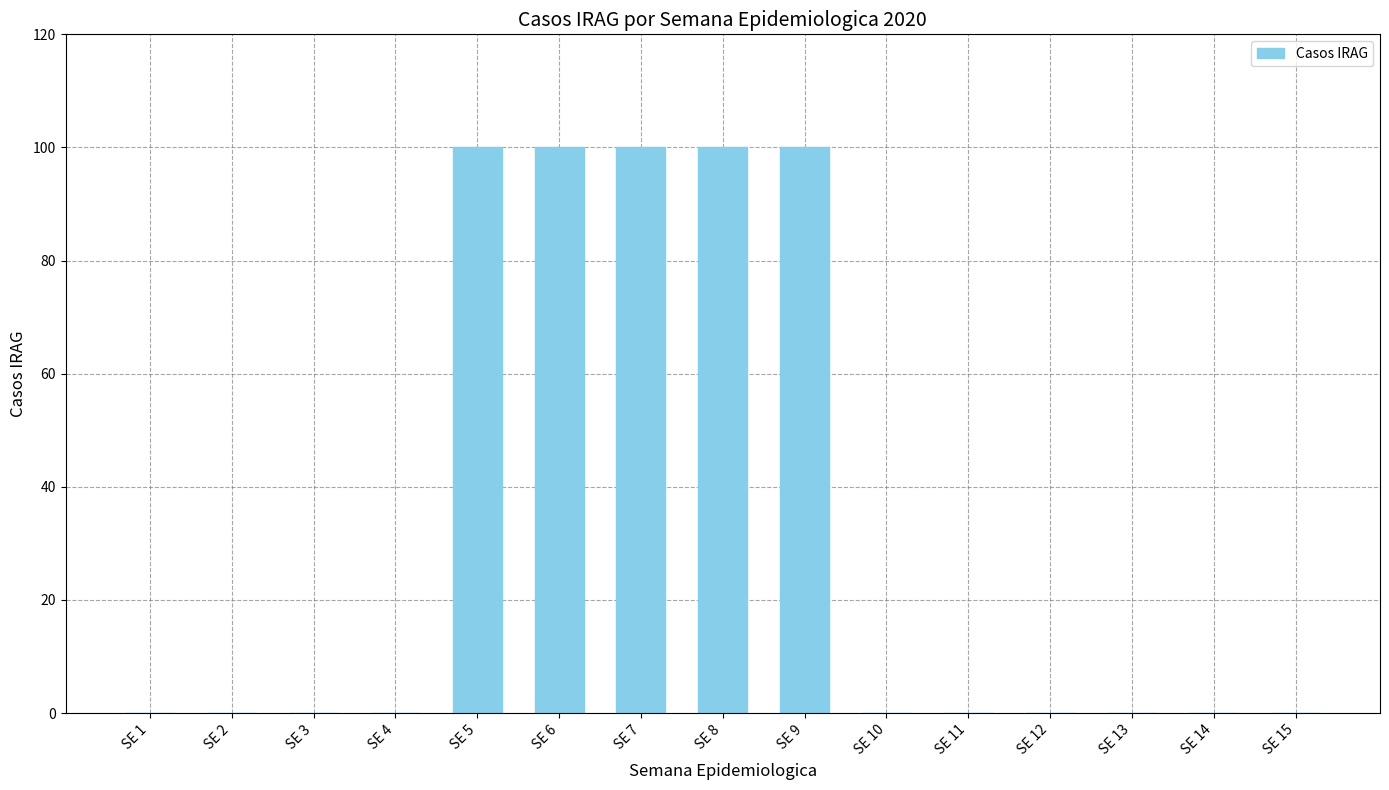

Reading left to right, what are all the values shown in this chart?

0	0	0	0	100	100	100	100	100	0	0	0	0	0	0